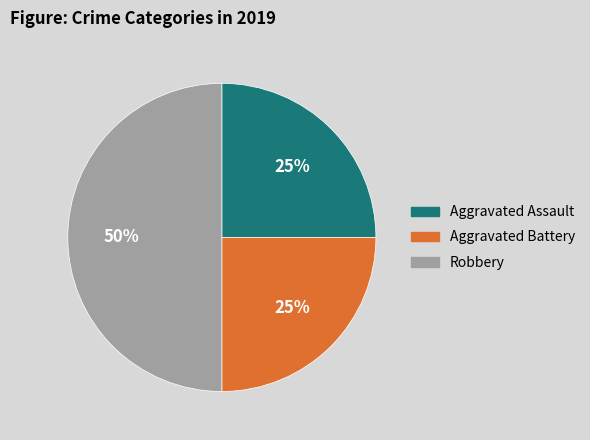

Is it true that Robbery is 50% of the pie?

True